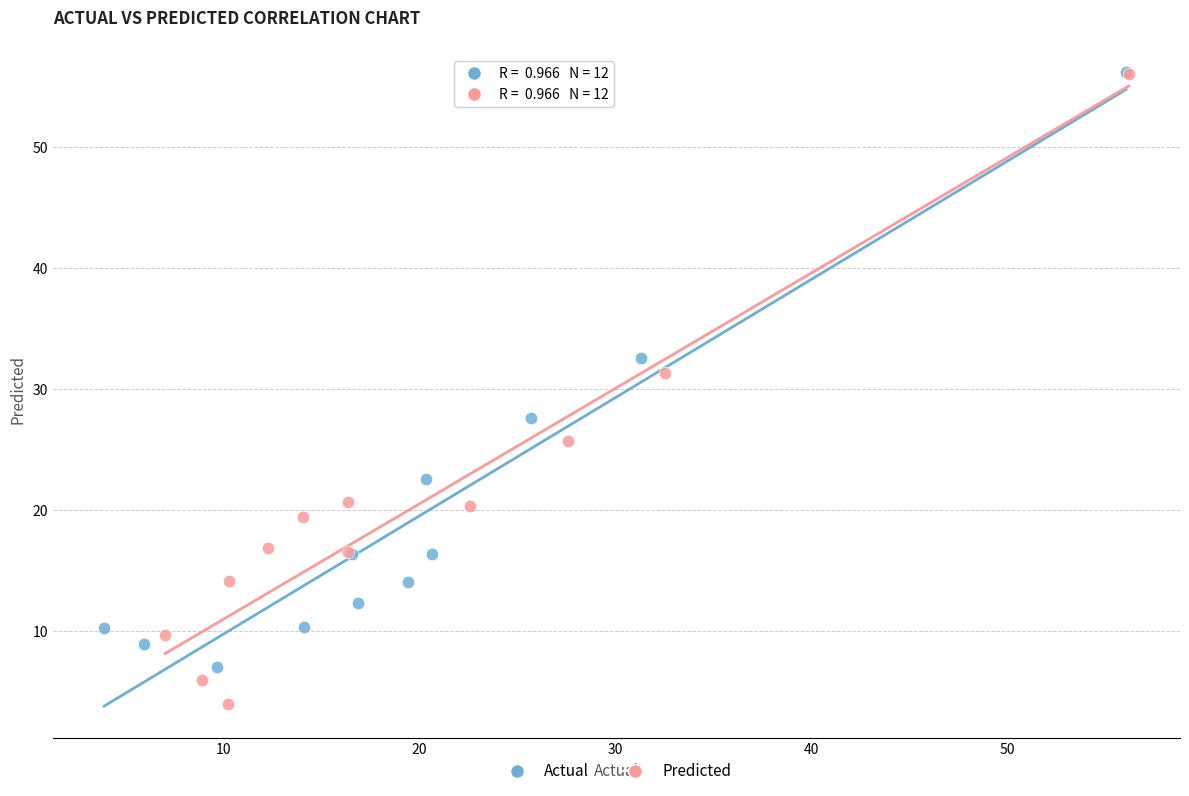

Which series has the widest spread of Y values?

Predicted